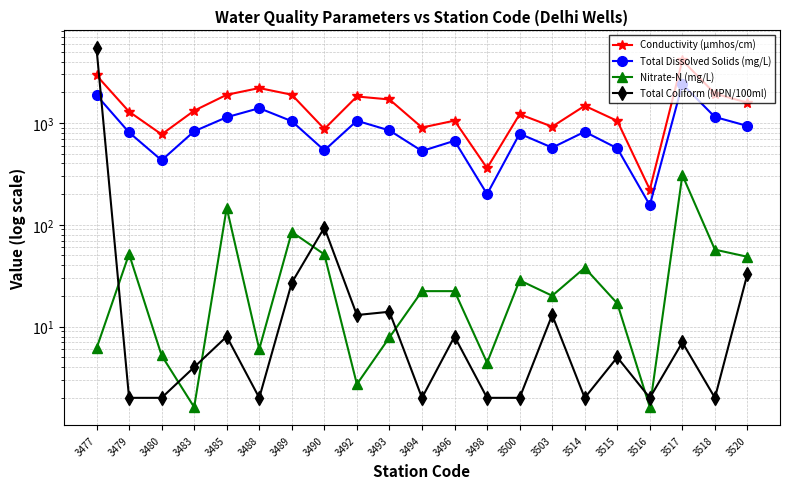

Where is the first local minimum for Nitrate-N (mg/L)?

3483